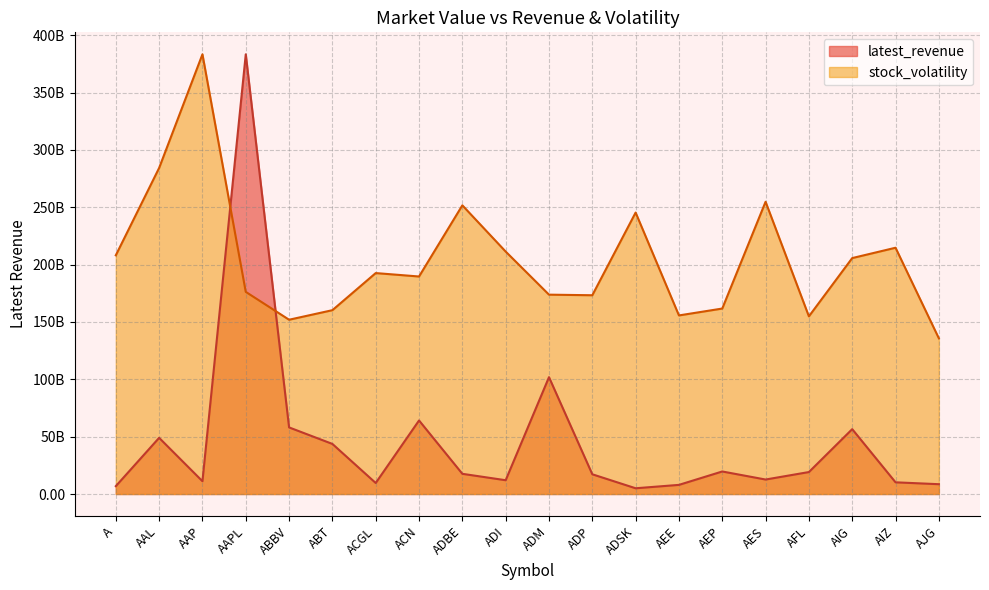

Reading right to left, list all the values displayed in this chart.

latest_revenue: 8550600000.0	10193000000.0	56539000000.0	19140000000.0	12617000000.0	19639500000.0	7957000000.0	5005000000.0	17198800000.0	101848000000.0	12013953000.0	17606000000.0	64111745000.0	9599857000.0	43653000000.0	58054000000.0	383285000000.0	11154722000.0	48971000000.0	6848000000.0
stock_volatility_scaled: 135720874380.5	214680395584.0	205659071100.8	154867969911.6	254747760527.2	161668798964.8	155671999181.2	245341964701.2	173264727376.4	173773378222.9	211337818647.0	251642425434.0	189605937556.5	192591432188.5	160246740290.7	151917398804.2	176203472104.2	383285000000.0	284221448865.7	208089854703.0